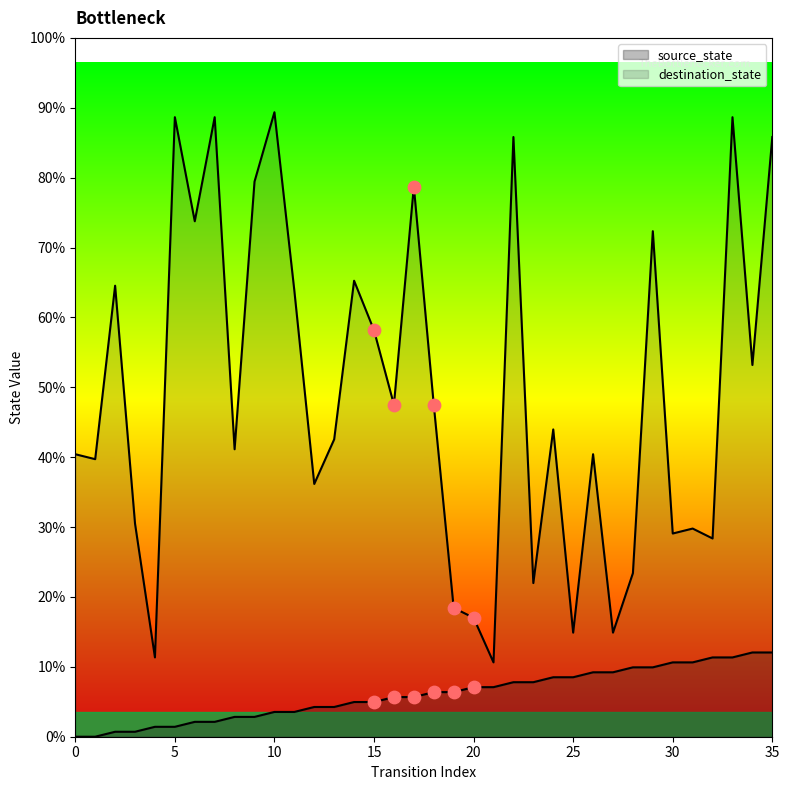

Is the value of source_state at 22 greater than the value of destination_state at 4?

No